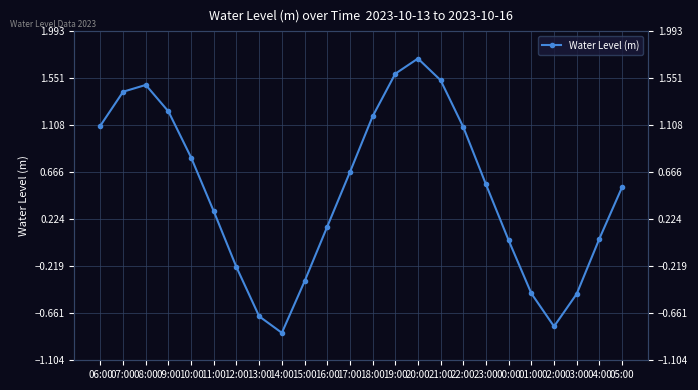

What position from the right is 09:00?

21